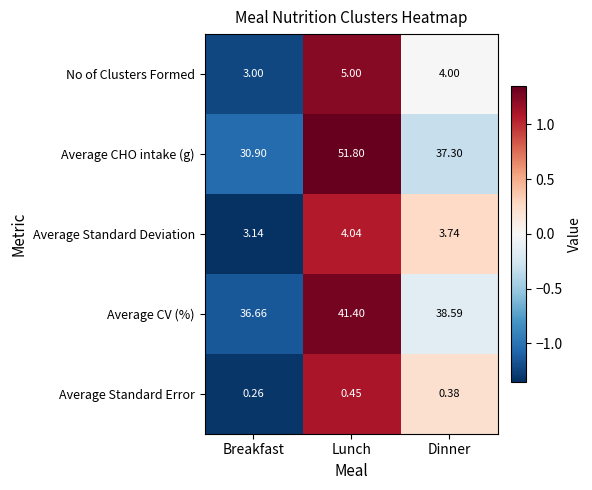

List the series in order of their peak value, lowest first.

Average Standard Error, Average Standard Deviation, No of Clusters Formed, Average CV (%), Average CHO intake (g)